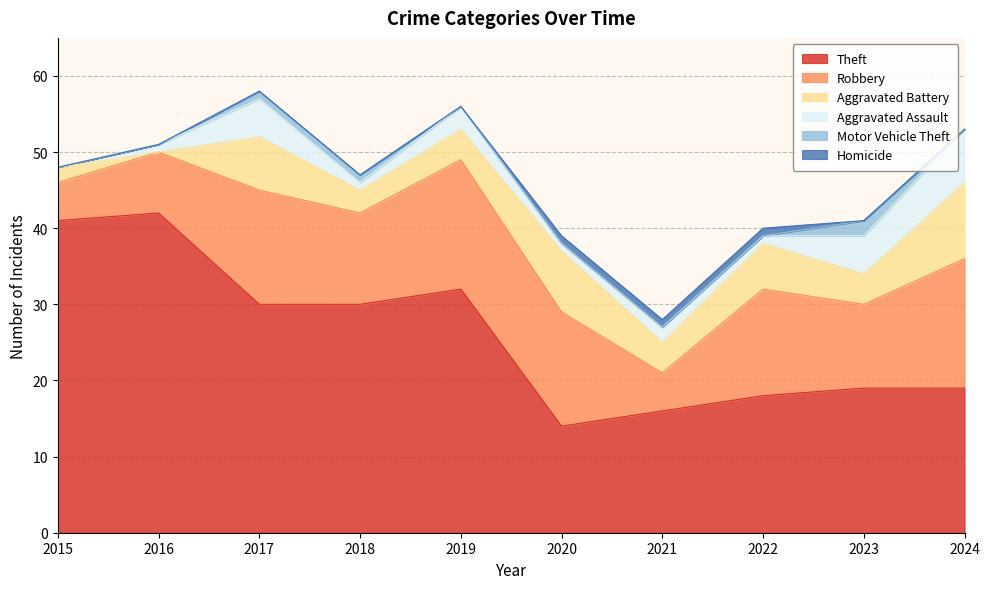

What is the difference between the maximum and second lowest values in the Aggravated Battery series?

8